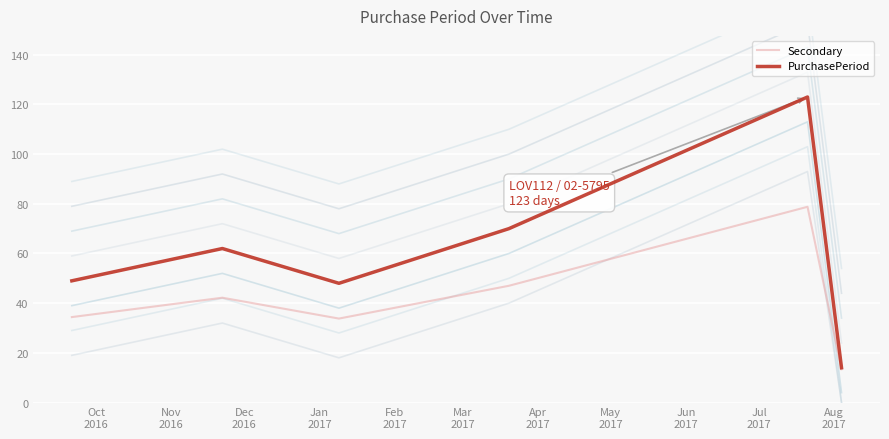

How many interior local valleys does the Secondary series have?

1